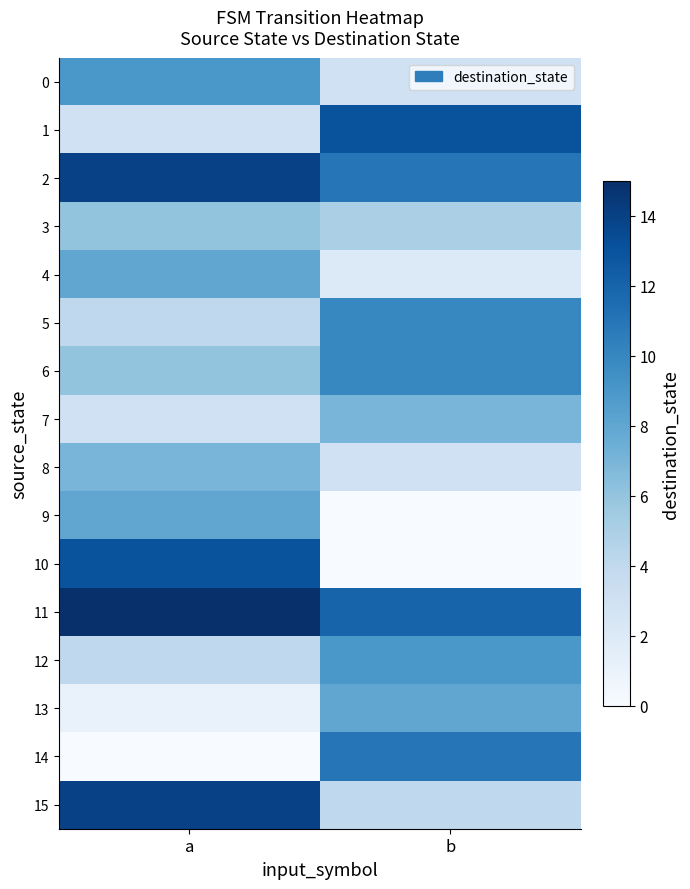

Which series has the widest spread of values?

10